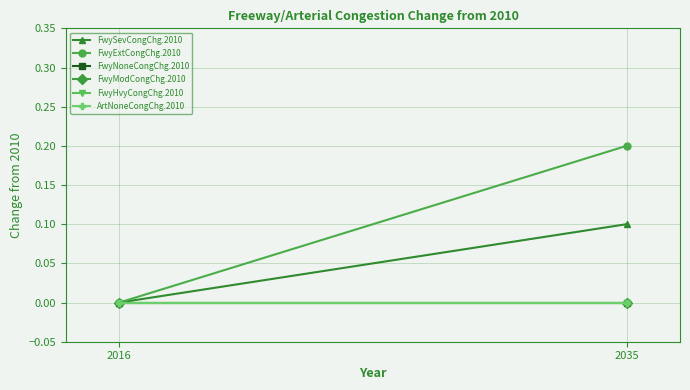

Rank the series by their maximum value, from highest to lowest.

FwyExtCongChg.2010, FwySevCongChg.2010, FwyNoneCongChg.2010, FwyModCongChg.2010, FwyHvyCongChg.2010, ArtNoneCongChg.2010